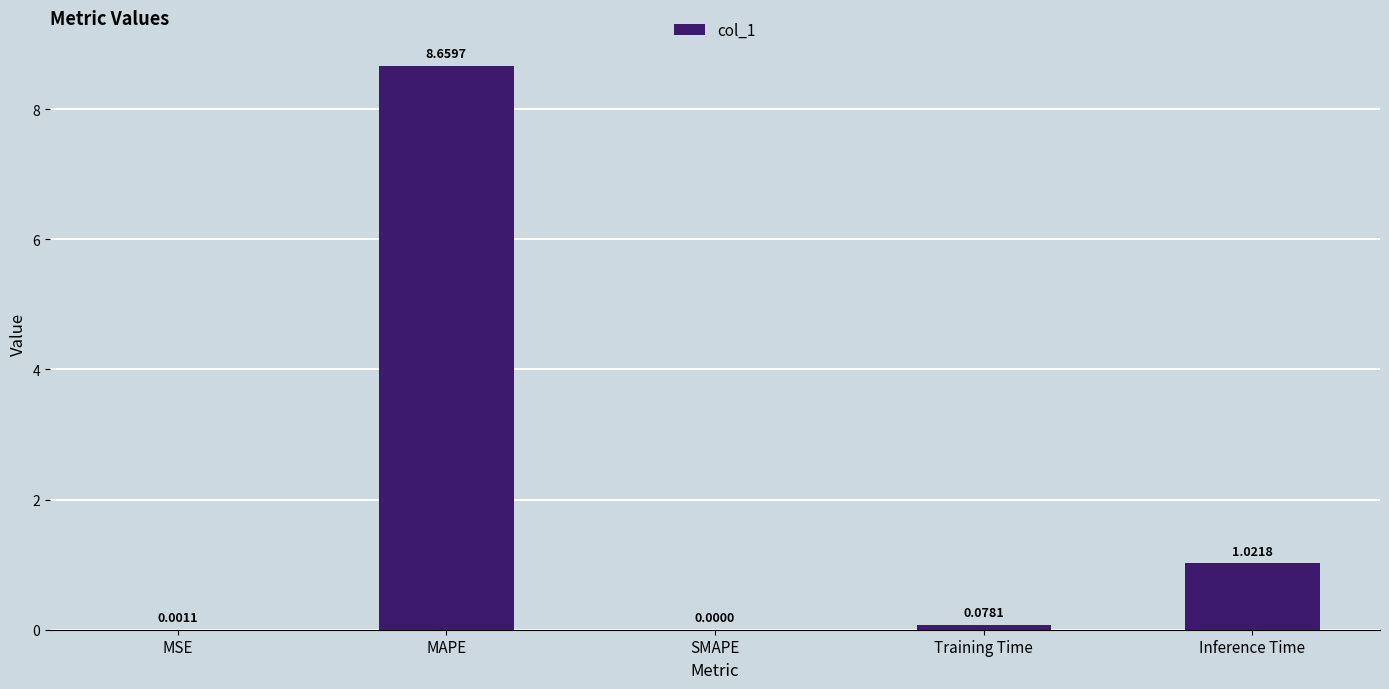

Which label corresponds to the largest value in the chart?

MAPE